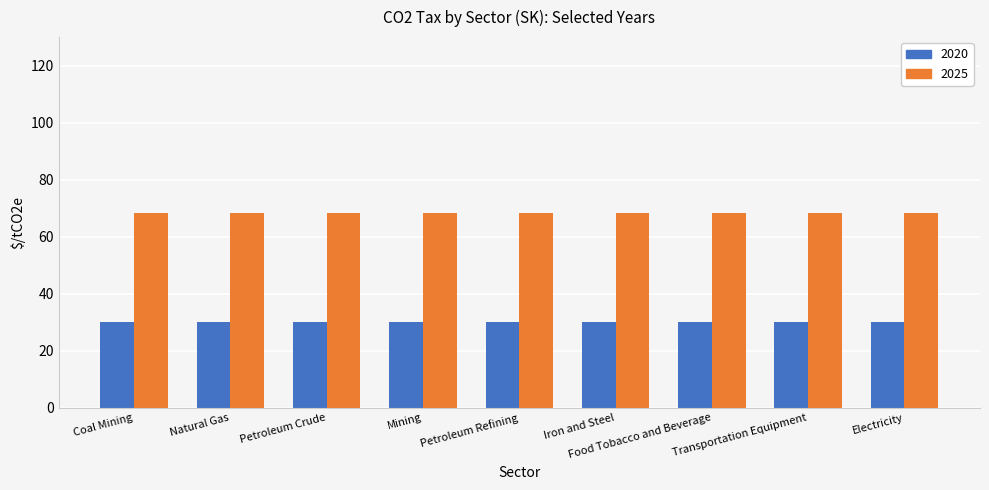

How many groups of bars are there?

9